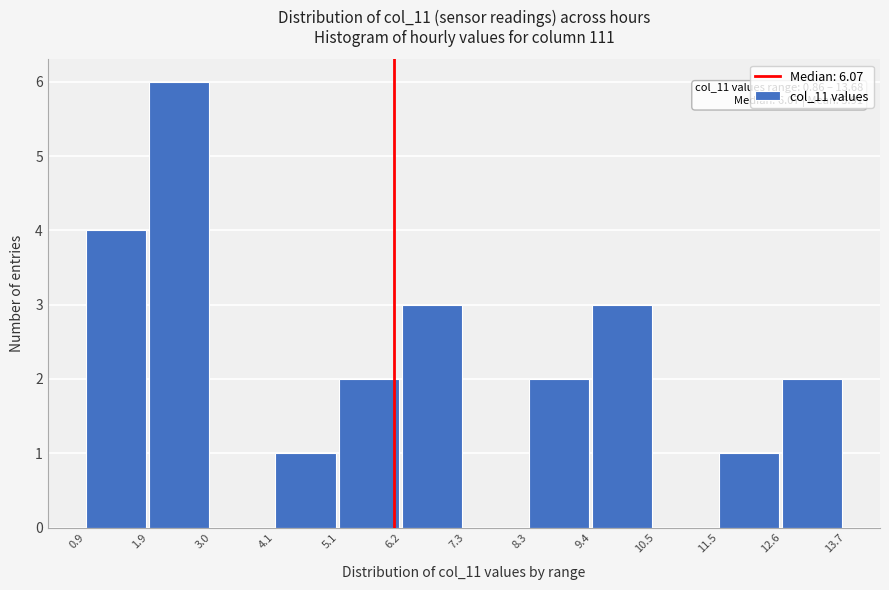

Which range on the x-axis has the tallest bar?

1.9 to 3.0